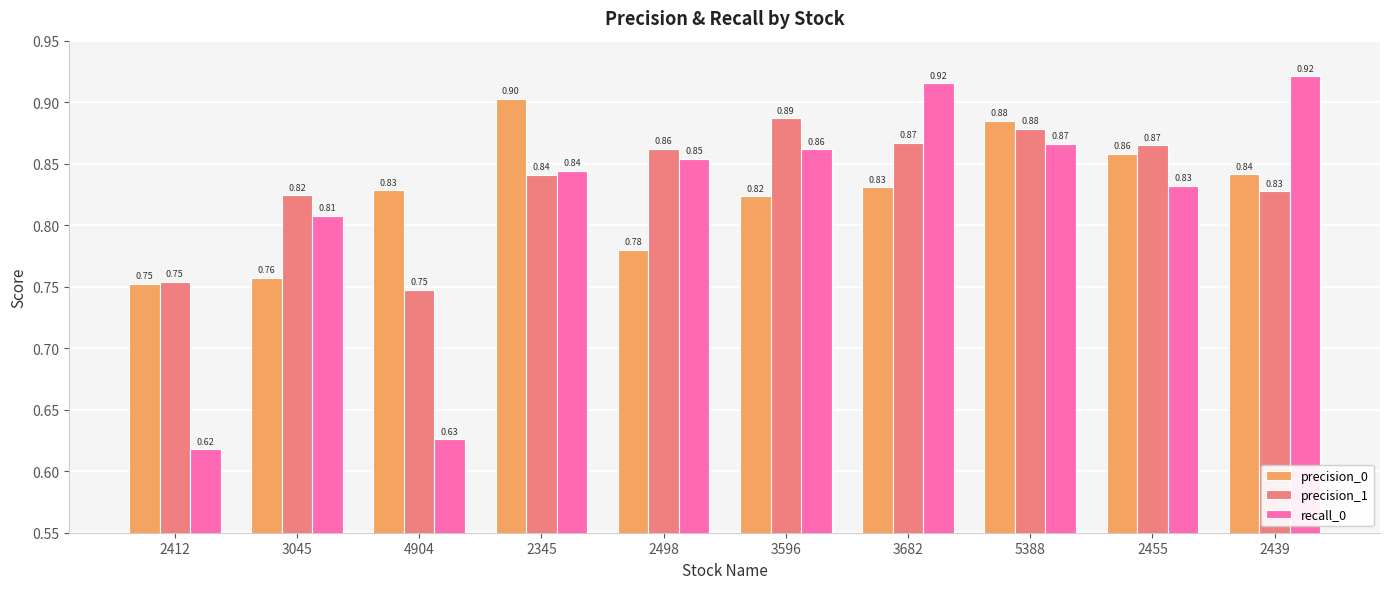

At which label is precision_0 closest to 0?

2412